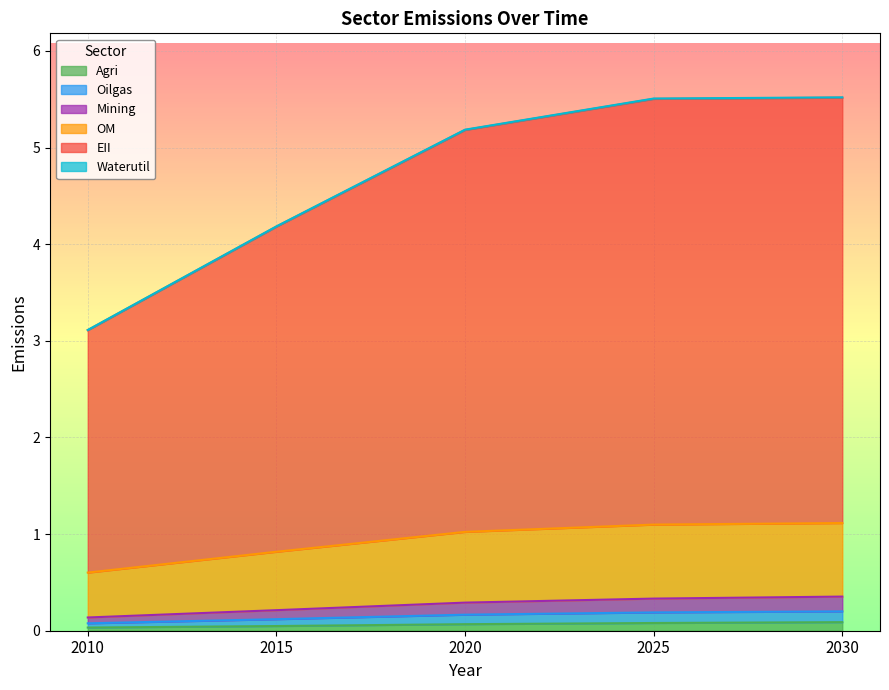

How many distinct data groups are displayed?

6